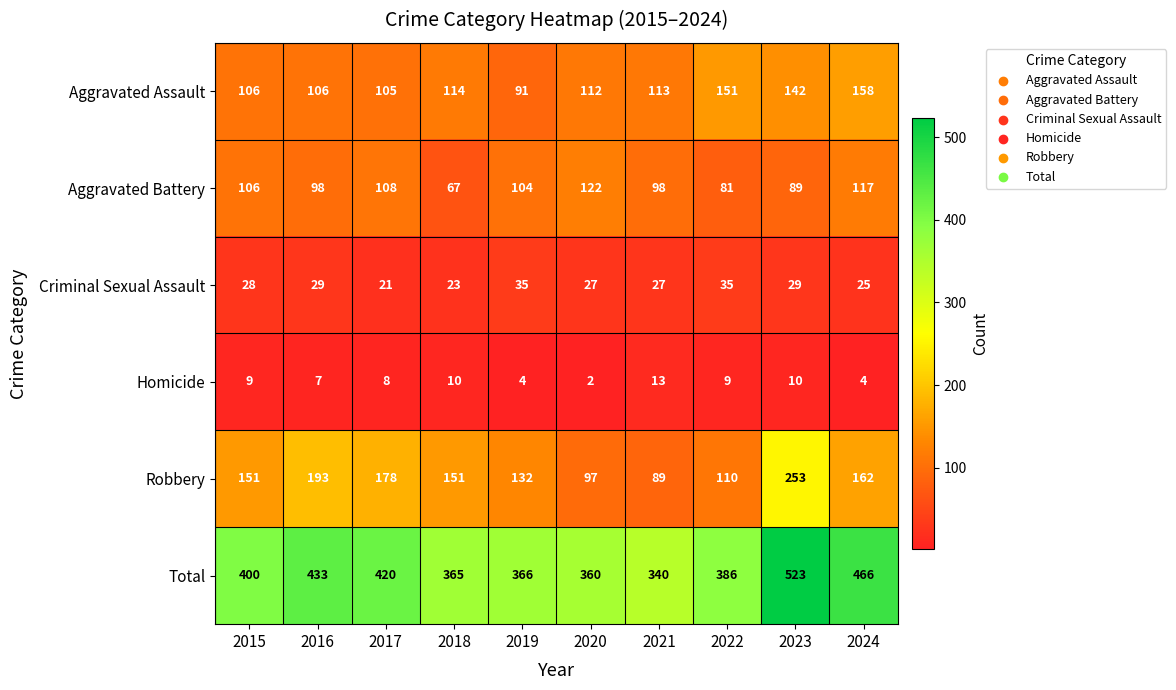

Rank the series at 2016 from lowest to highest value.

Homicide, Criminal Sexual Assault, Aggravated Battery, Aggravated Assault, Robbery, Total